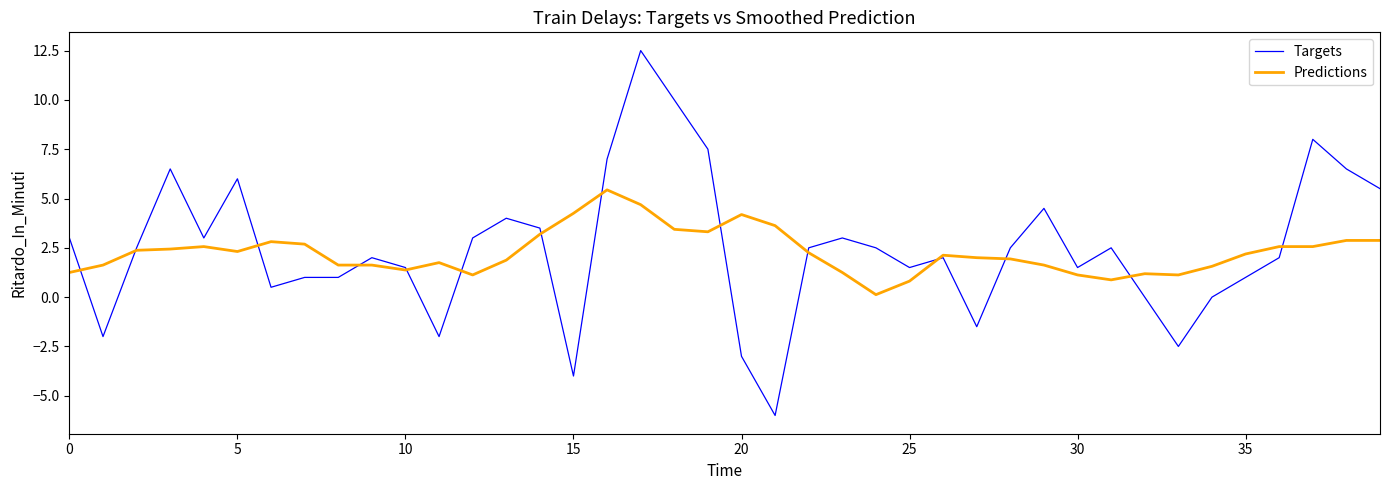

Is this an area chart (filled region under the line)?

No